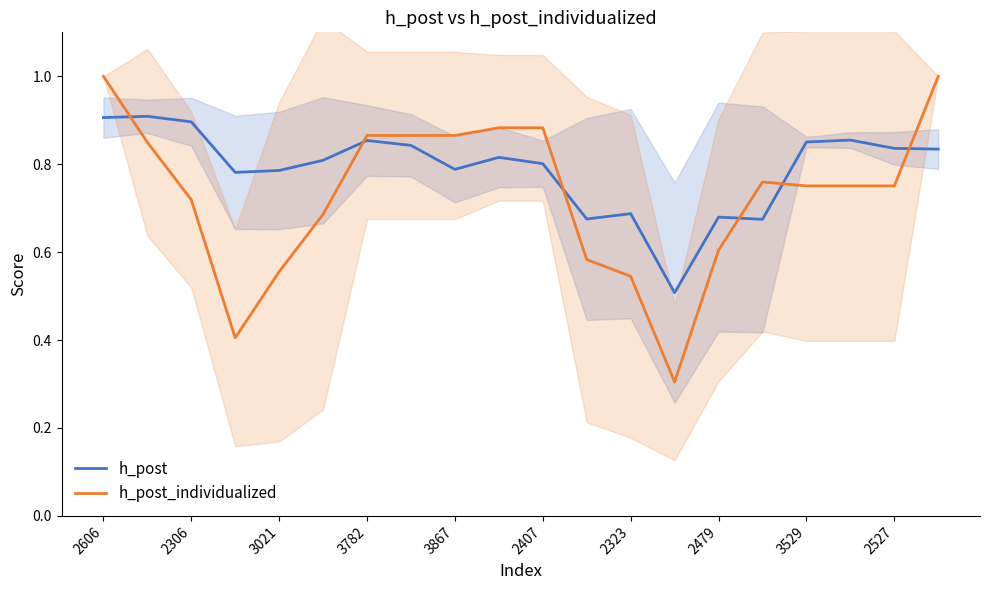

True or false: h_post and h_post_individualized cross at least once.

True